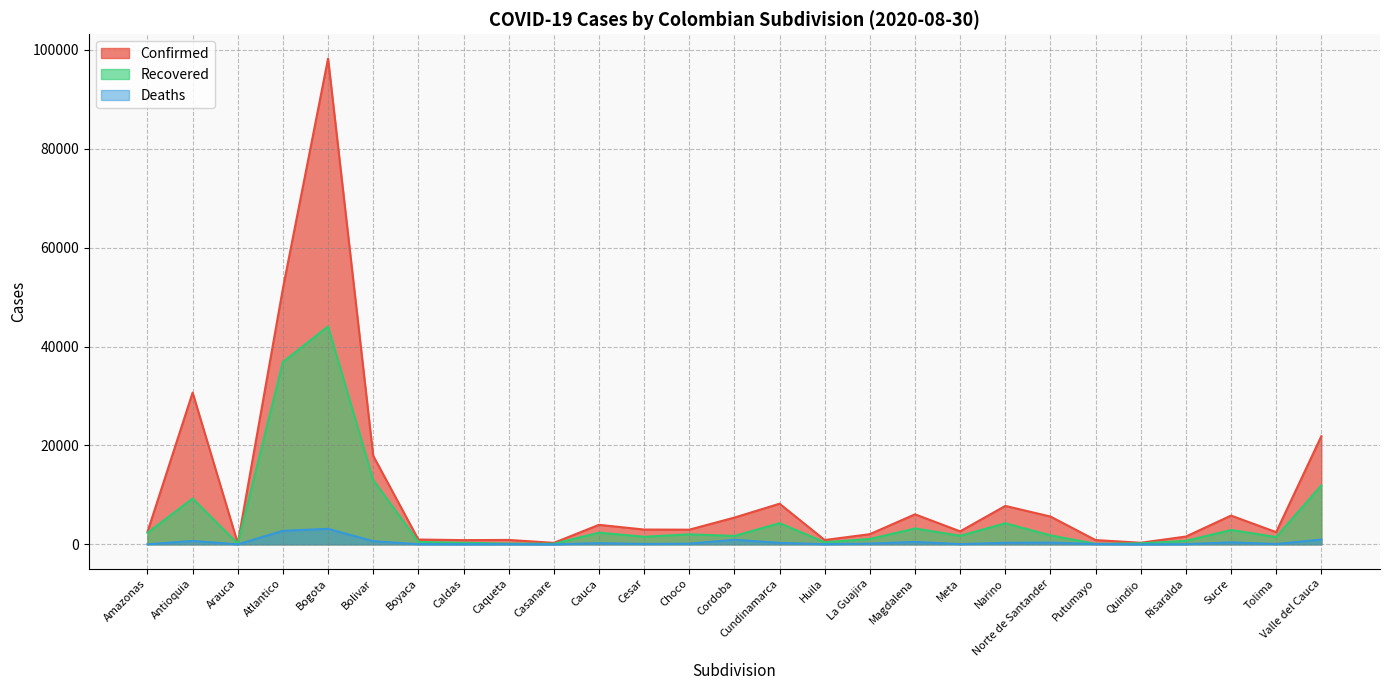

True or false: Confirmed and Recovered cross at least once.

False